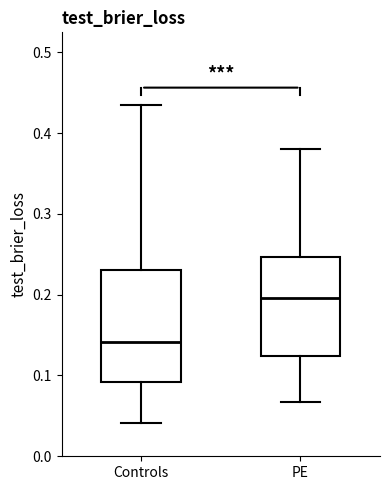

Where does the upper whisker of the box for PE end on the y-axis? The values are not printed on the chart, so give them approximately, as read against the axis.

0.38